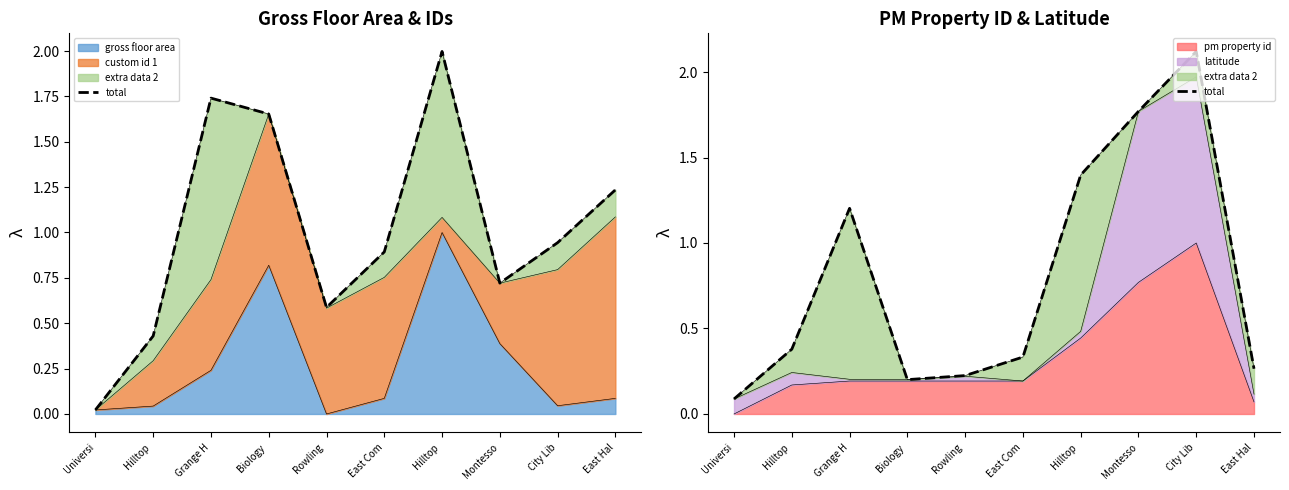

What is the difference between the second highest and second lowest values?

1.6